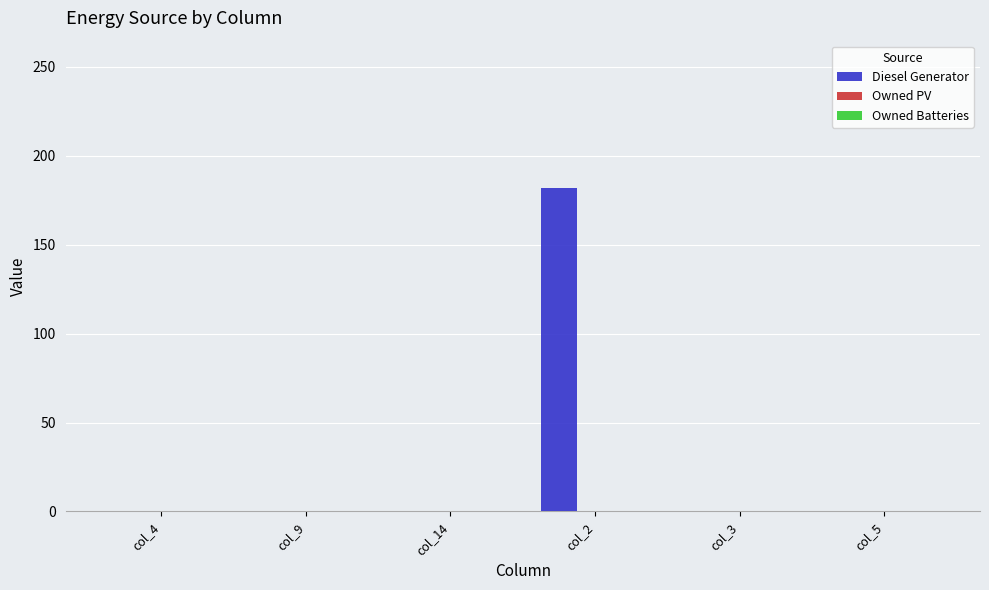

What is the greatest value displayed?

182